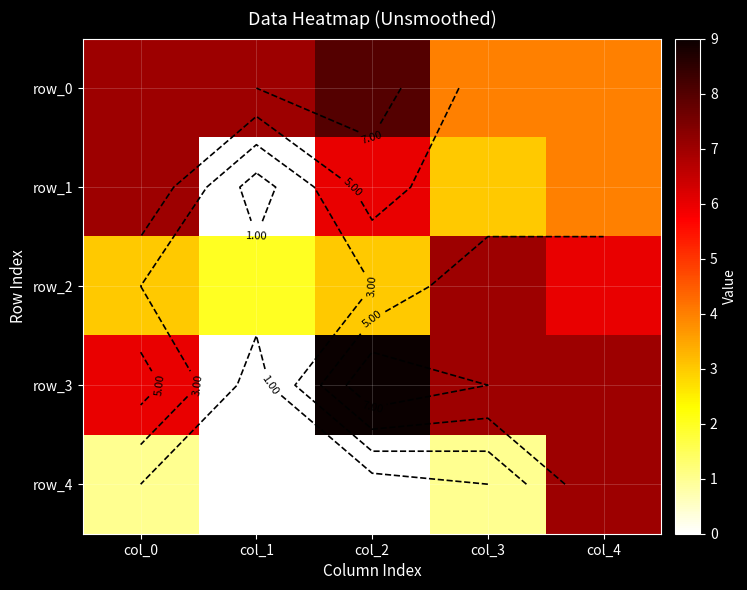

The row_3 series shows 7 at col_3. True or false?

True